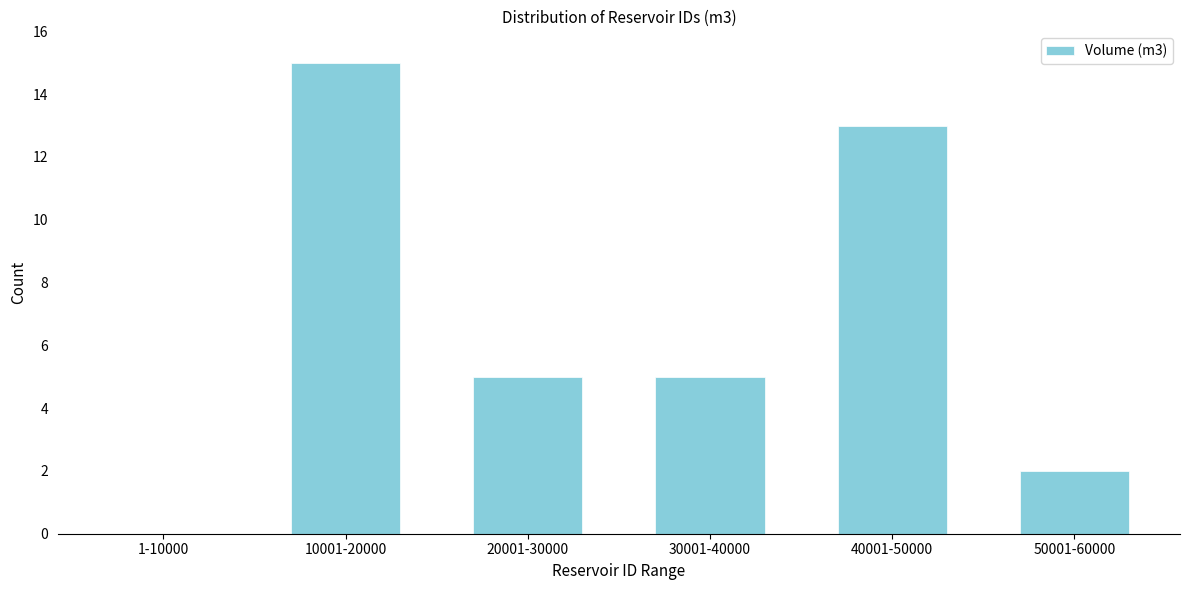

Reading right to left, what are all the values shown in this chart?

50001-60000=2	40001-50000=13	30001-40000=5	20001-30000=5	10001-20000=15	1-10000=0